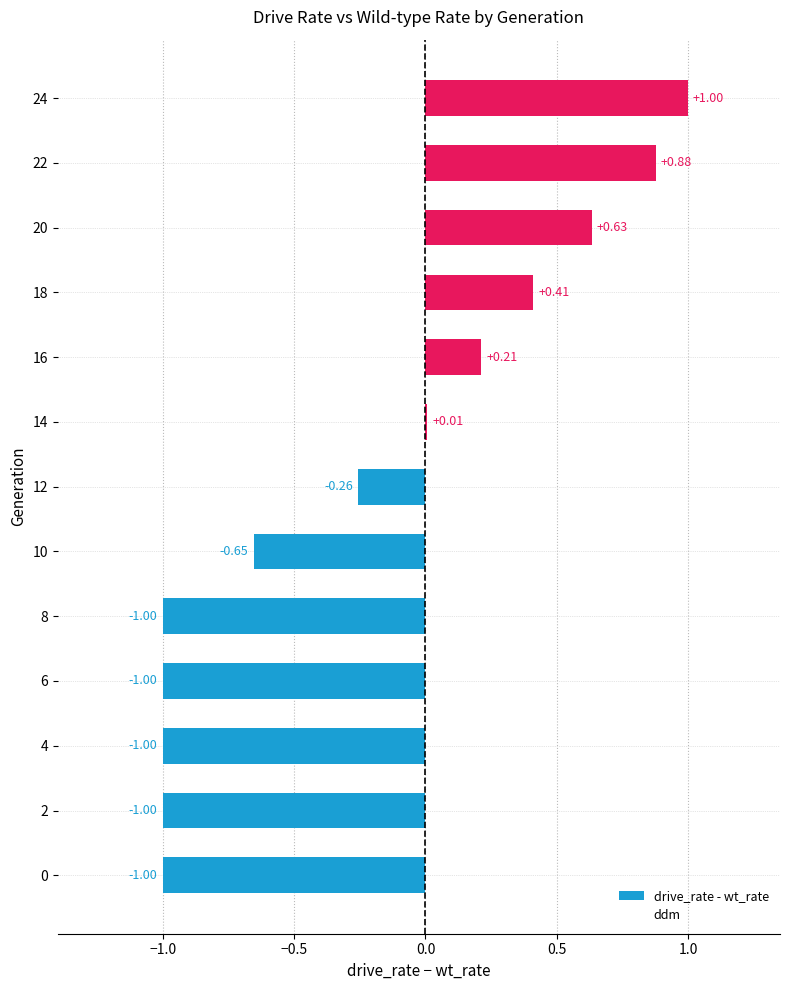

What is the sum of all values?

-2.8